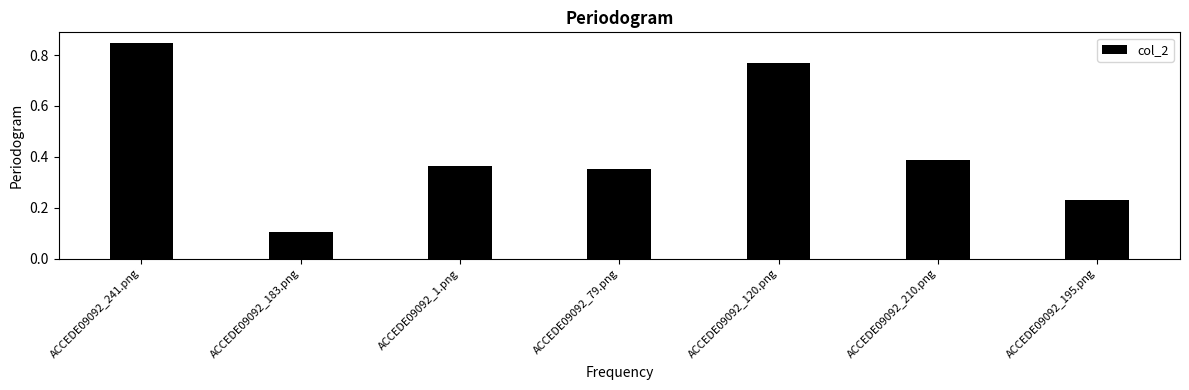

What is the label of the 1st bar from the left?

ACCEDE09092_241.png